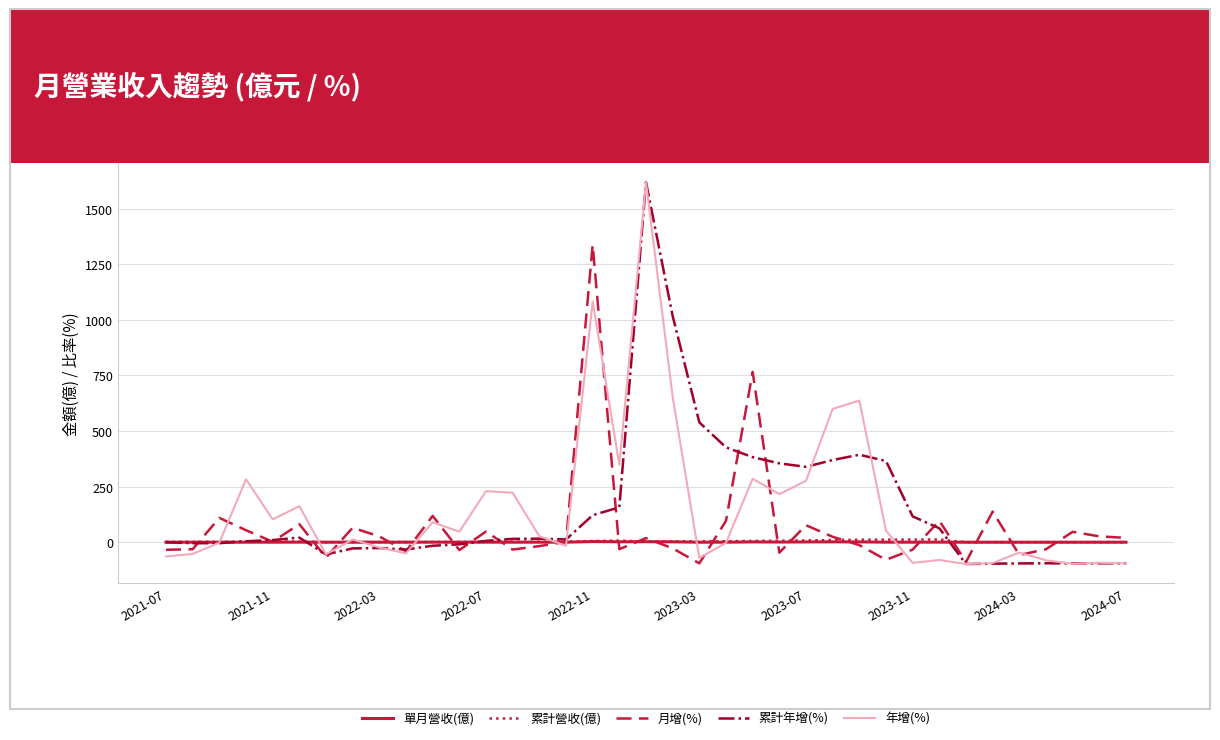

What is the greatest value displayed?

1619.3